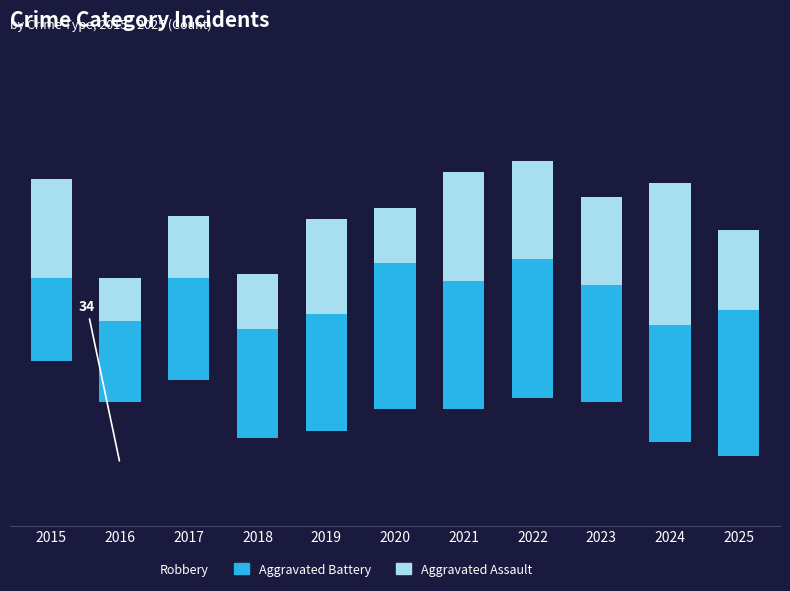

Is it true that Aggravated Assault equals 26 at 2019?

True